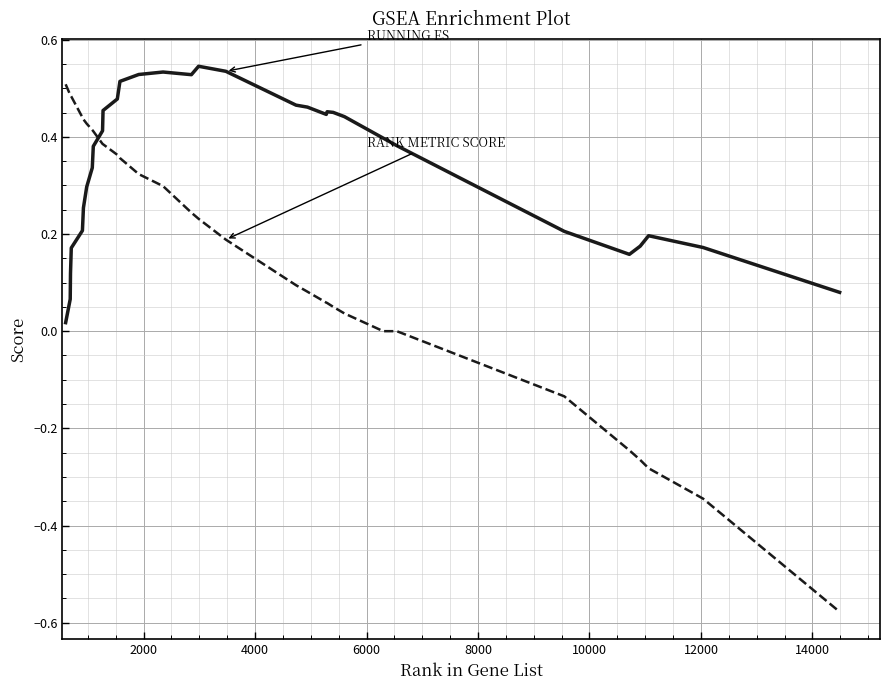

Reading left to right, list all the values displayed in this chart.

RUNNING ES: 0.0	0.1	0.1	0.2	0.2	0.3	0.3	0.3	0.4	0.4	0.5	0.5	0.5	0.5	0.5	0.5	0.5	0.5	0.5	0.5	0.4	0.5	0.5	0.4	0.4	0.4	0.2	0.2	0.2	0.2	0.2	0.1
RANK METRIC SCORE: 0.5	0.5	0.5	0.5	0.4	0.4	0.4	0.4	0.4	0.4	0.4	0.4	0.4	0.3	0.3	0.2	0.2	0.2	0.1	0.1	0.1	0.1	0.1	0.0	0.0	0.0	-0.1	-0.2	-0.3	-0.3	-0.3	-0.6